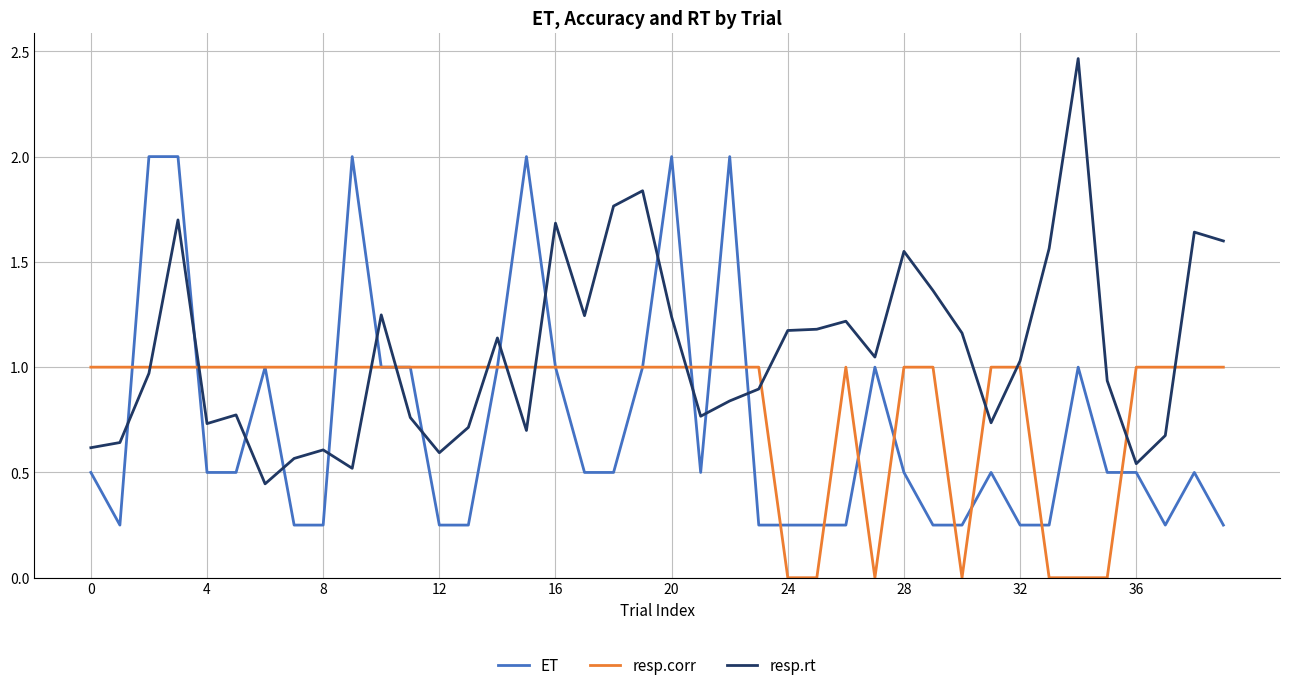

Rank the series by their maximum value, from highest to lowest.

resp.rt, ET, resp.corr